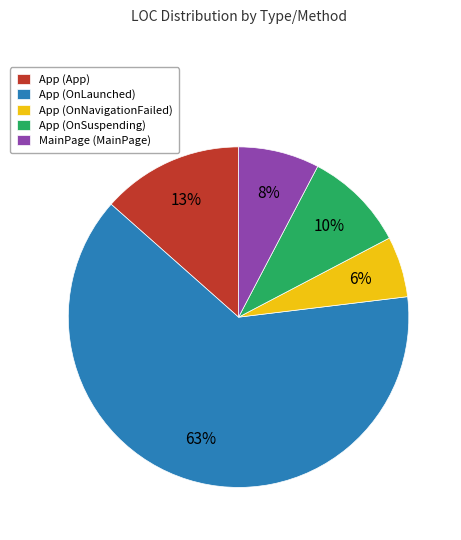

Between App (OnNavigationFailed) and MainPage (MainPage), which is larger?

MainPage (MainPage)